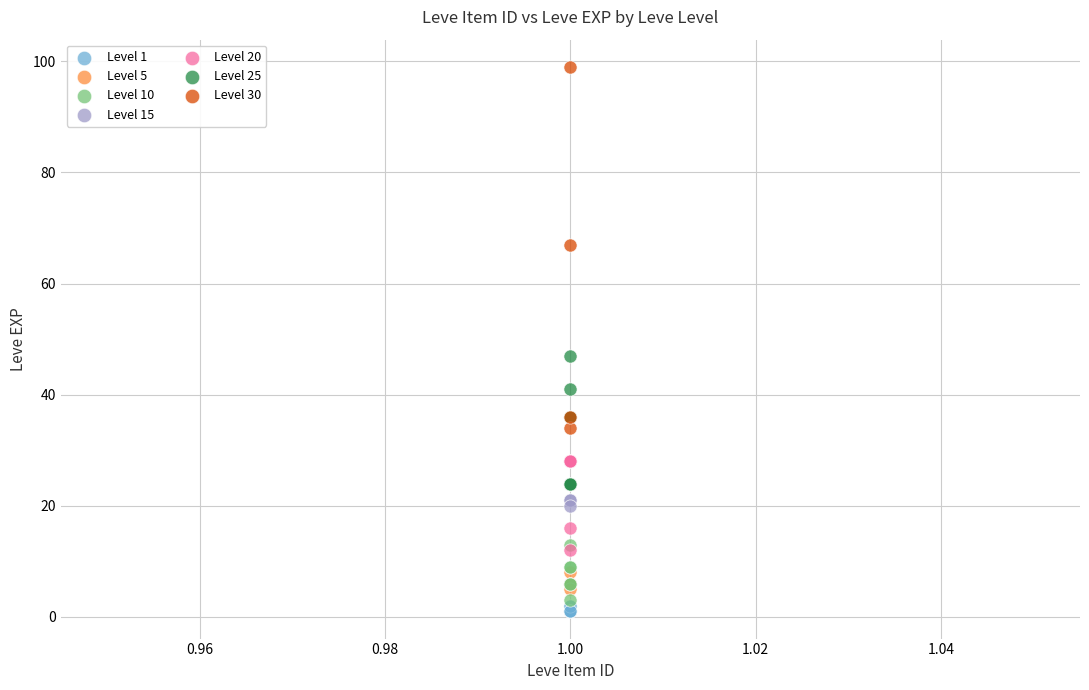

Which series reaches the maximum Y coordinate?

Level 30